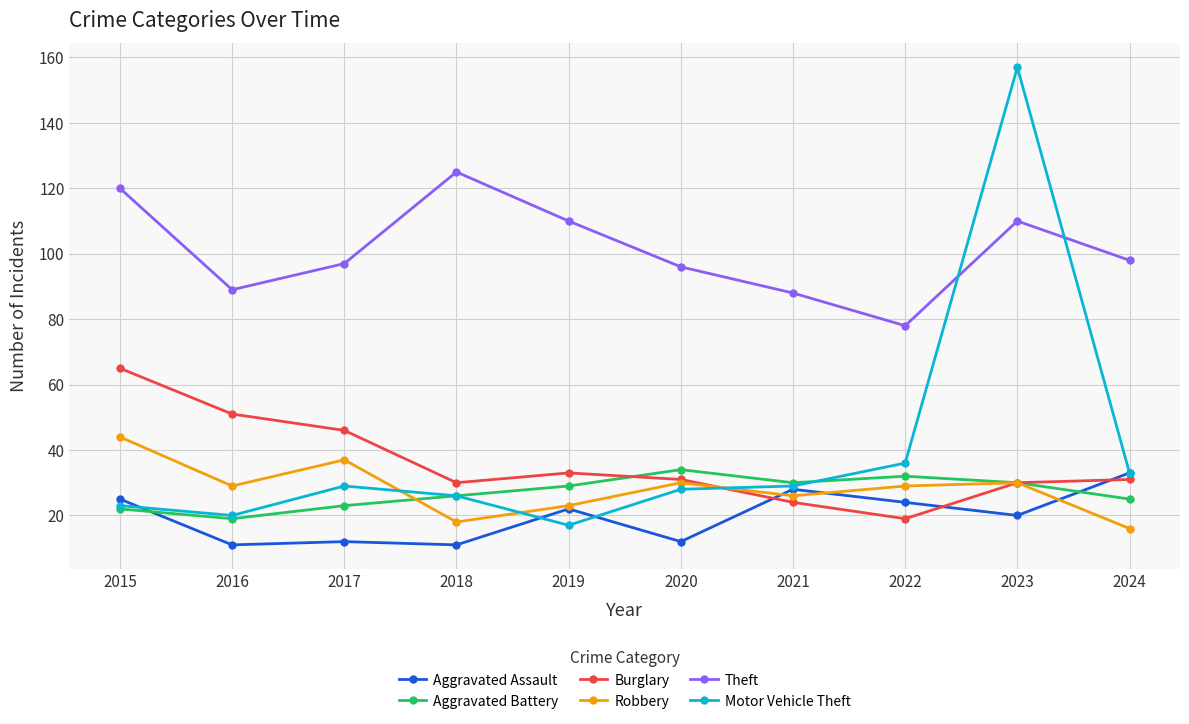

Rank the series at 2017 from highest to lowest value.

Theft, Burglary, Robbery, Motor Vehicle Theft, Aggravated Battery, Aggravated Assault